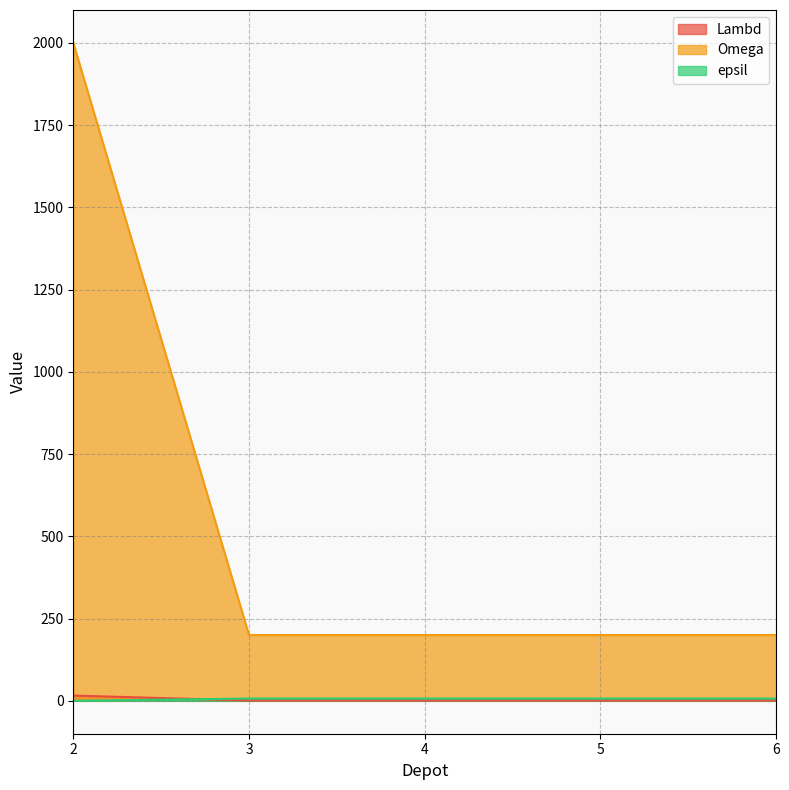

What is the difference between the highest and lowest values at 2?

2000